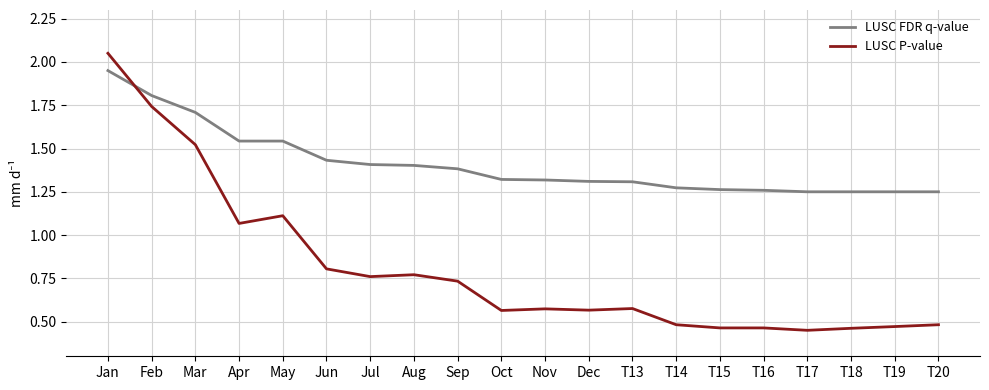

Which category has the highest value in the LUSC FDR q-value series?

Jan